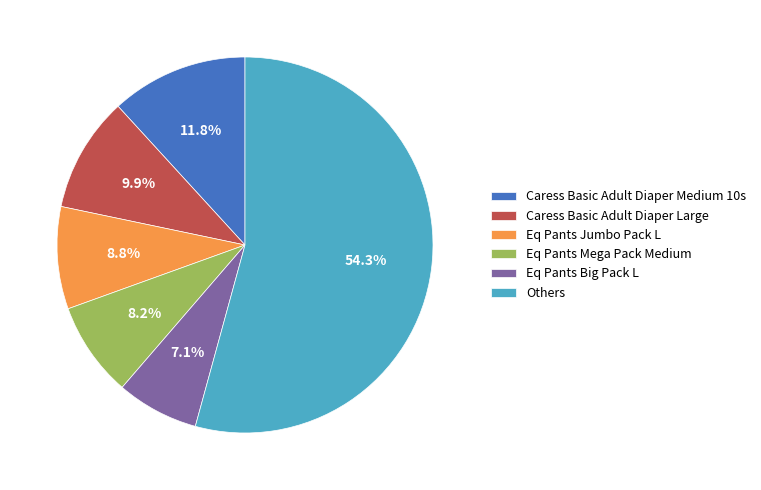

Approximately how many times larger is the value at Others compared to Caress Basic Adult Diaper Large?

5.5